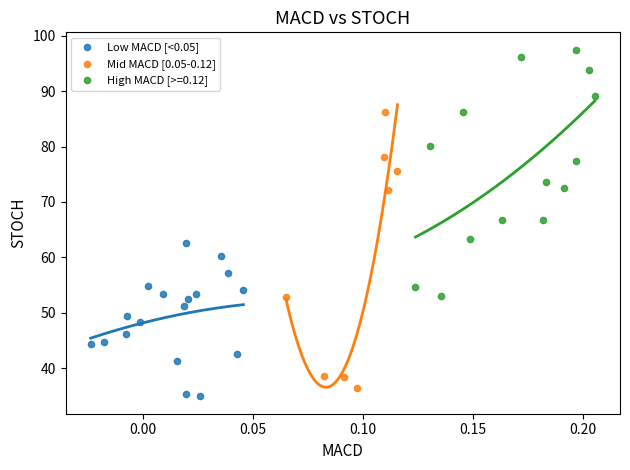

Which series reaches the maximum Y coordinate?

High MACD [>=0.12]